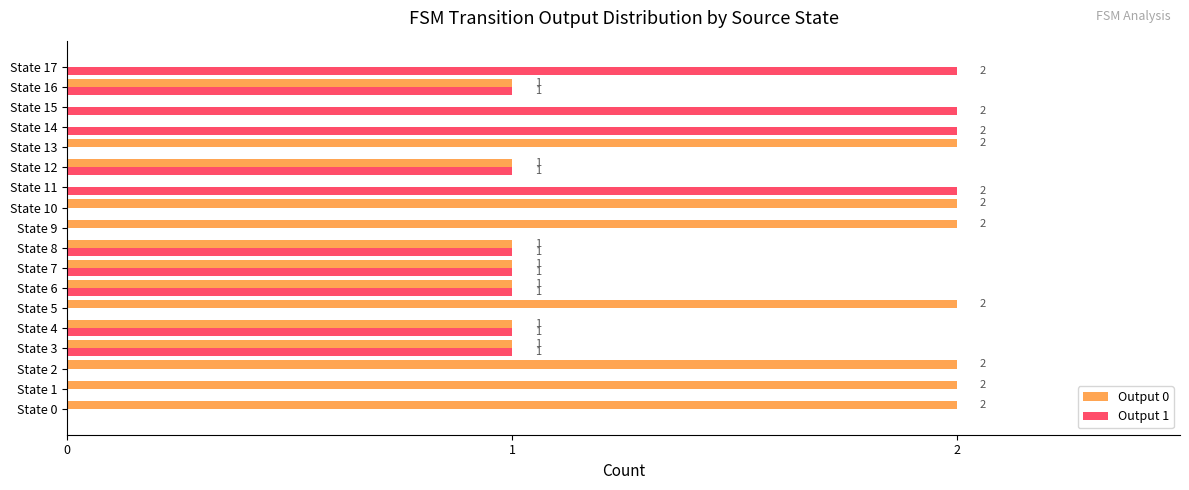

Which series has the largest total across all categories?

Output 0